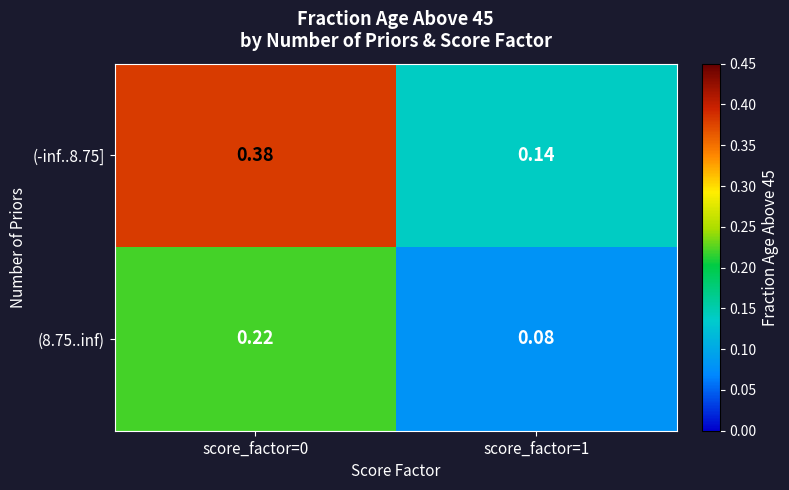

Is the value of (-inf..8.75] at score_factor=0 greater than the value of (8.75..inf) at score_factor=0?

Yes